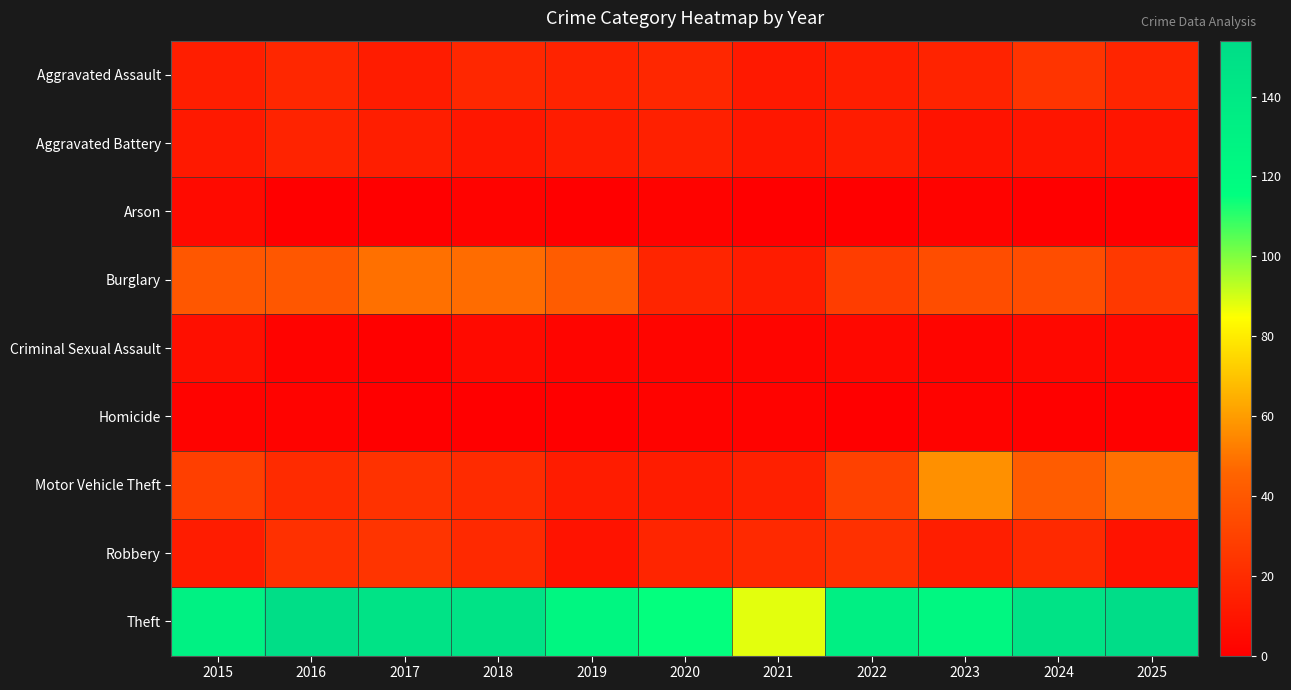

Which category has the lowest value across all series?

2016